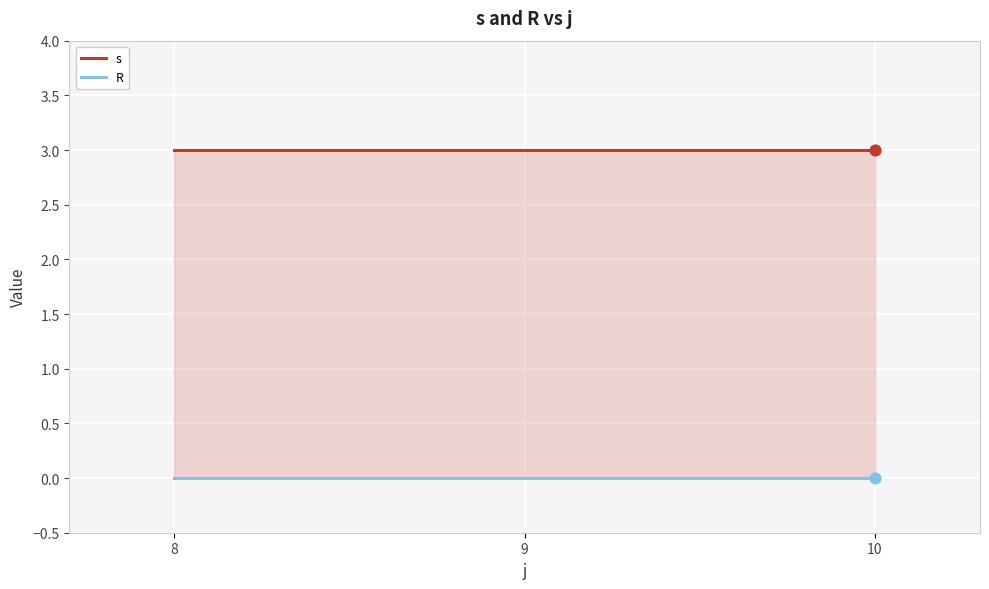

What is the total value across all series at 10?

3